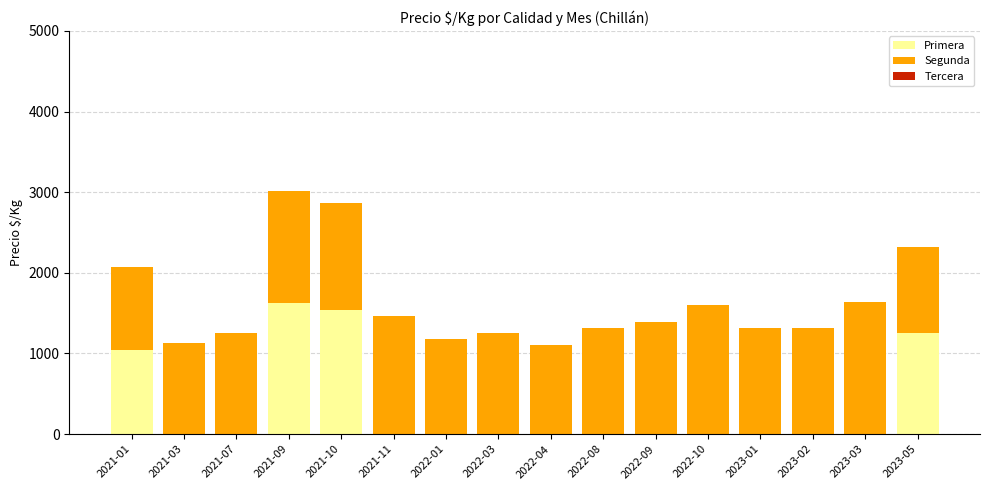

How many distinct data groups are displayed?

2